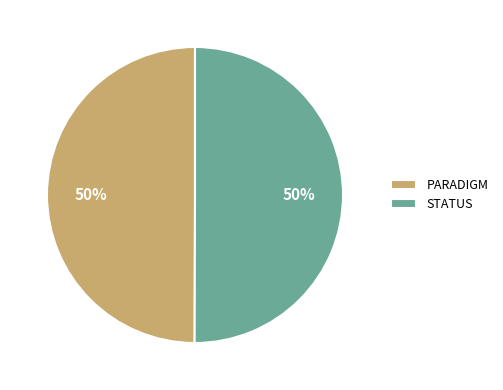

To the nearest percent, what is the average slice percentage?

50%